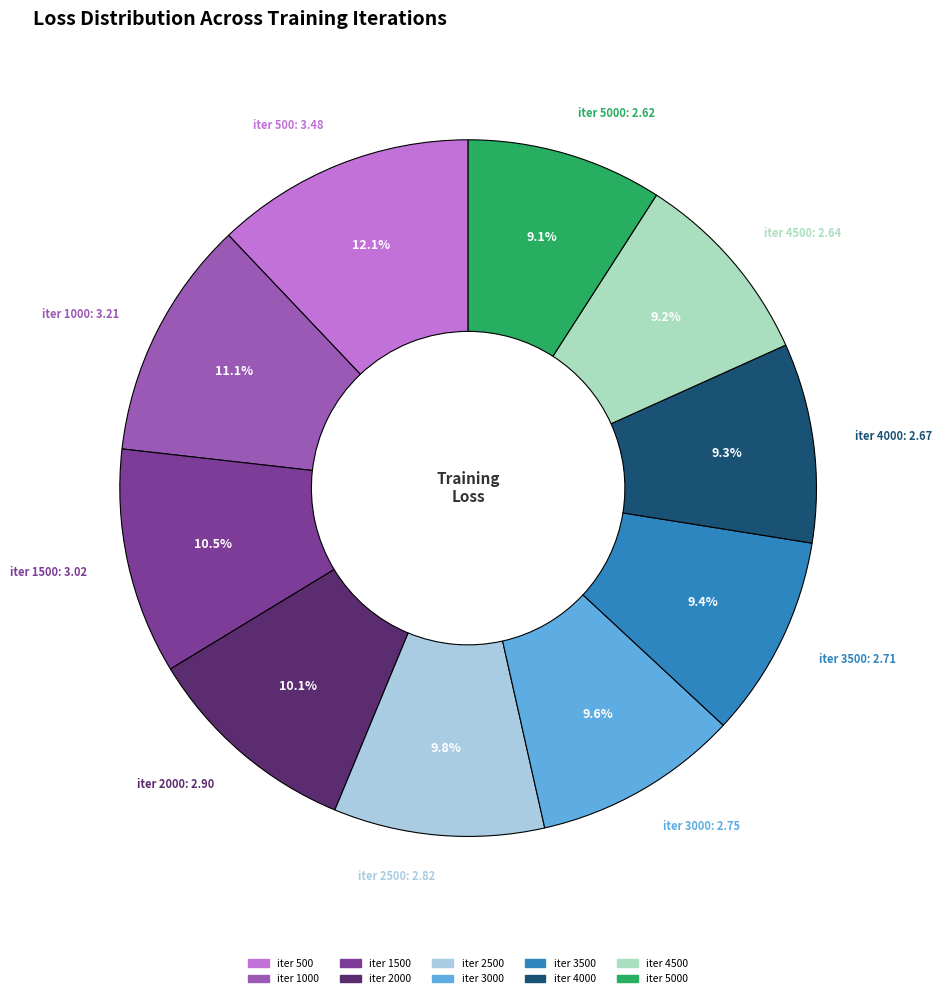

To the nearest percent, what is the difference between the largest and smallest slice percentages?

3%